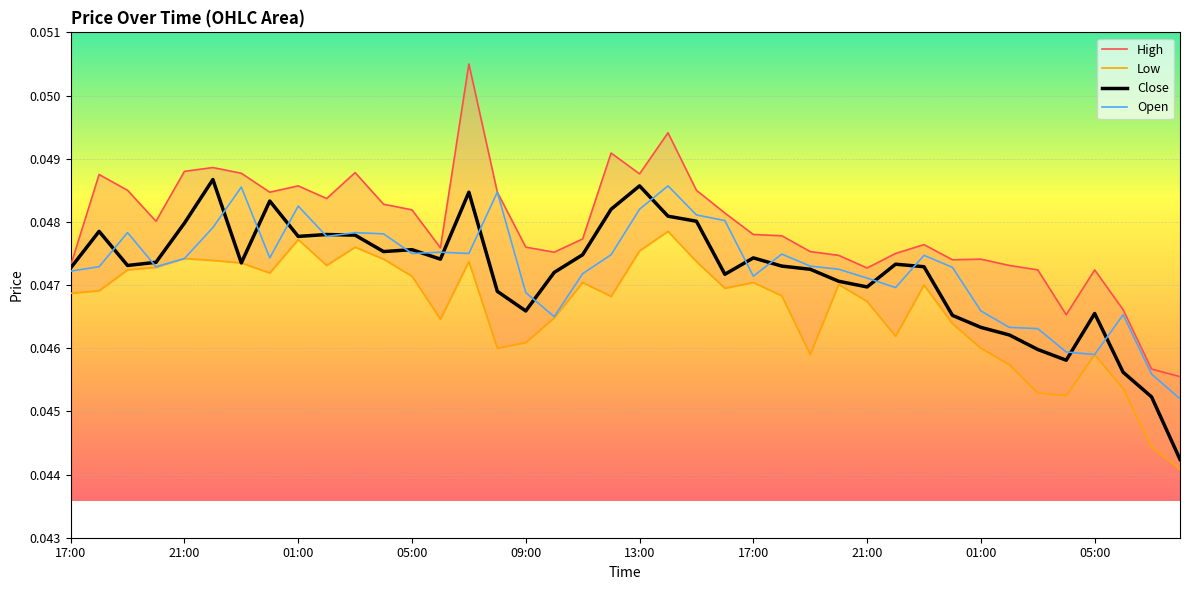

What is the sum of all Close values?

1.9